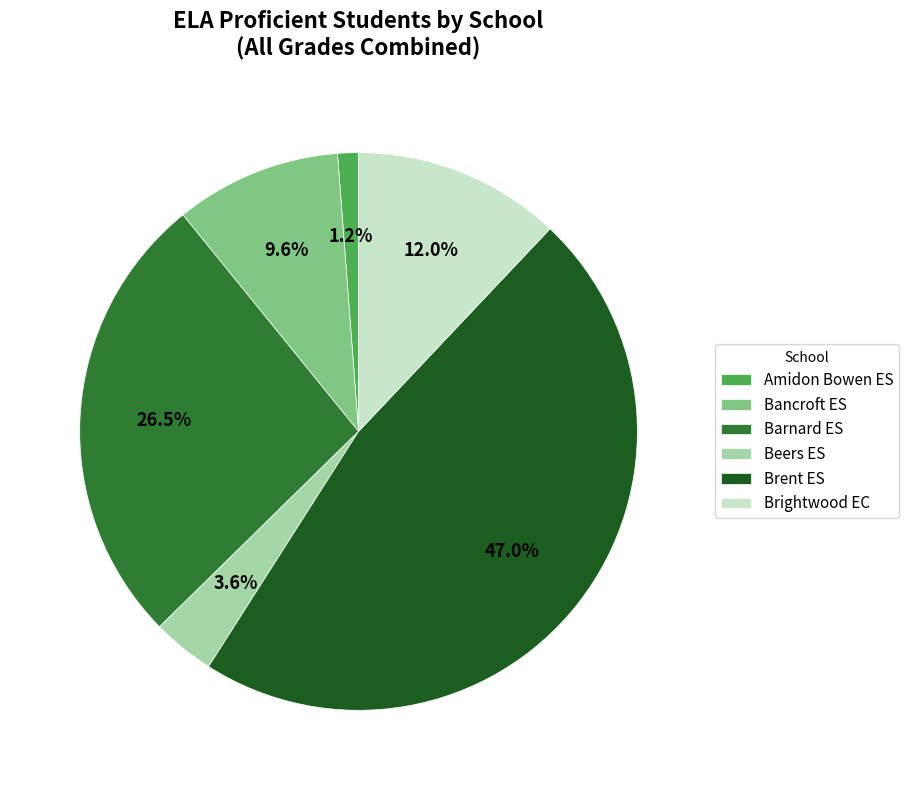

Combined, do Bancroft ES and Brent ES account for over 50%?

Yes